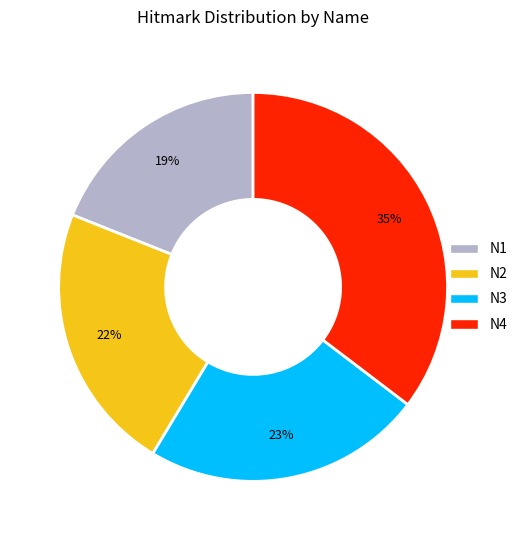

True or false: N4 accounts for 35% of the total.

True